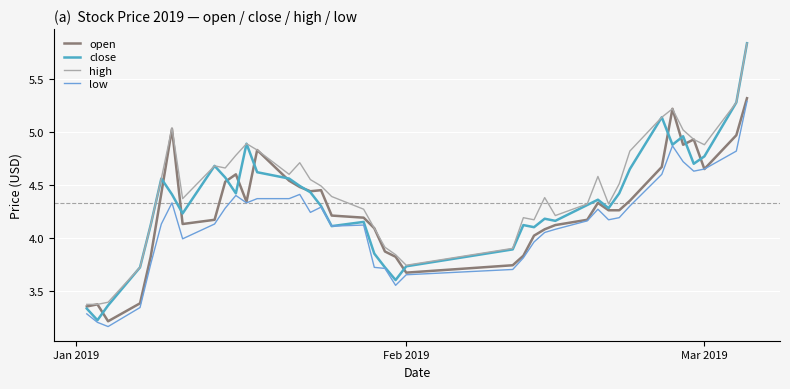

Which series has the largest total across all categories?

high